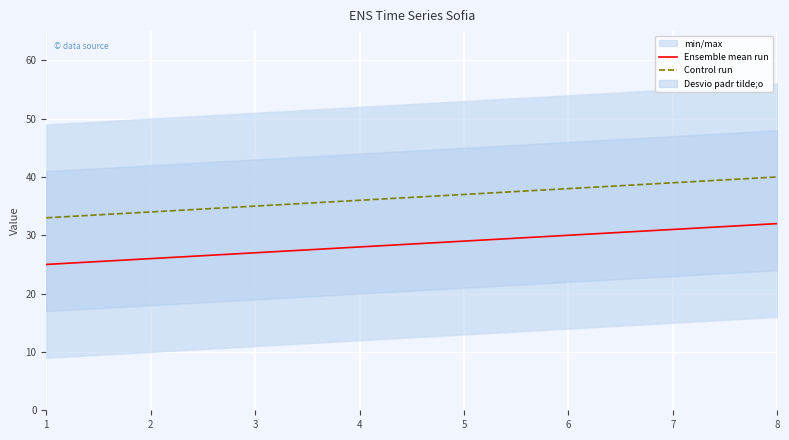

Rank the series by their average value, from highest to lowest.

Control run, Ensemble mean run